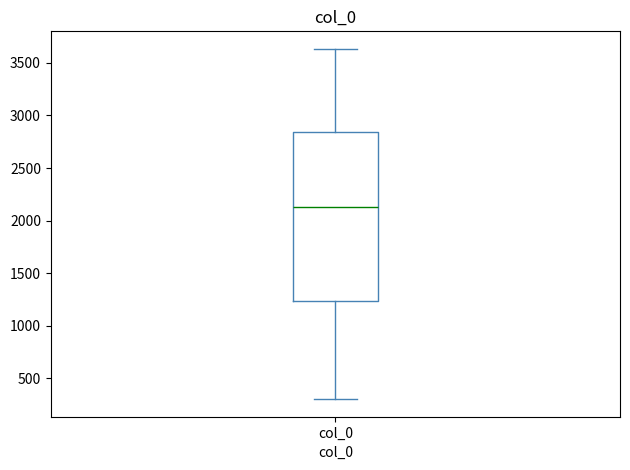

Transcribe this box plot: give where the median line is, the range the box spans, and where the two whiskers end, as read against the y-axis. The values are not printed on the chart, so give them approximately, as read against the axis.

median 2150, box 1250 to 2850, whiskers 300 to 3650